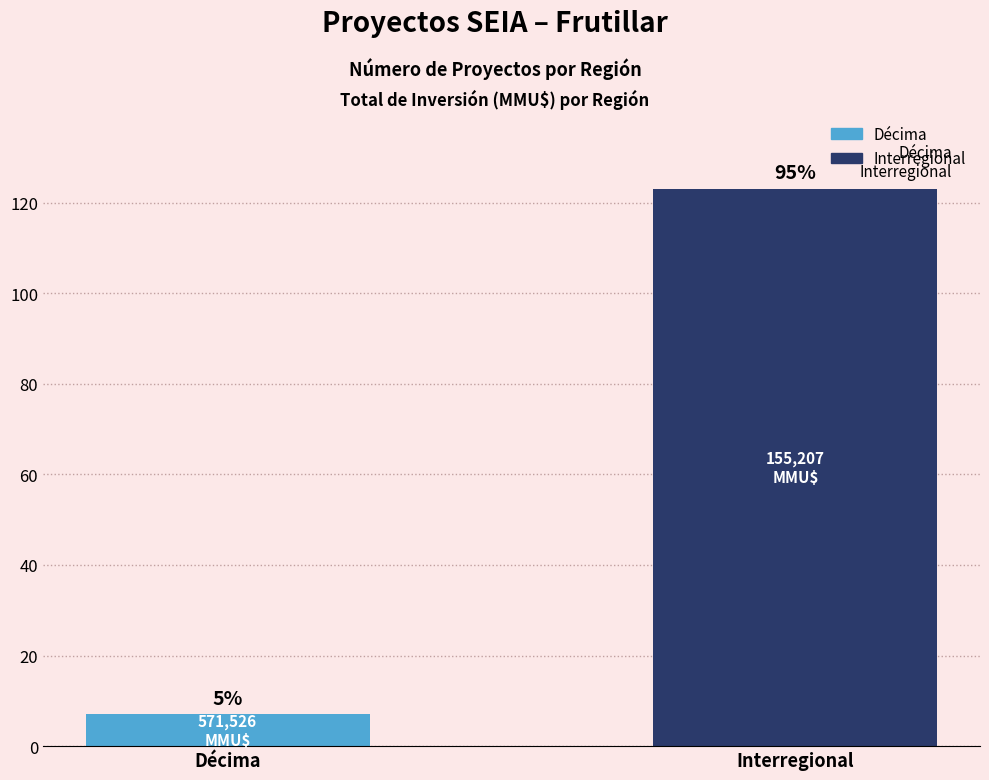

List the labels in order of value, smallest first.

Décima, Interregional